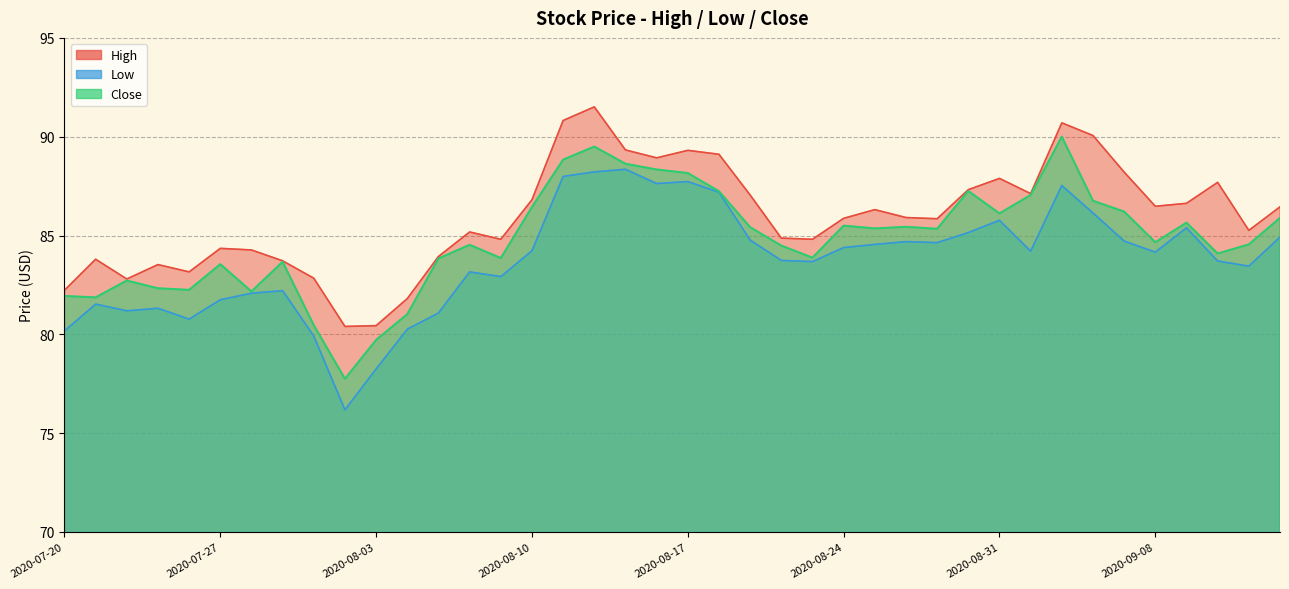

At 2020-07-31, list the series in order from largest to smallest.

High, Close, Low